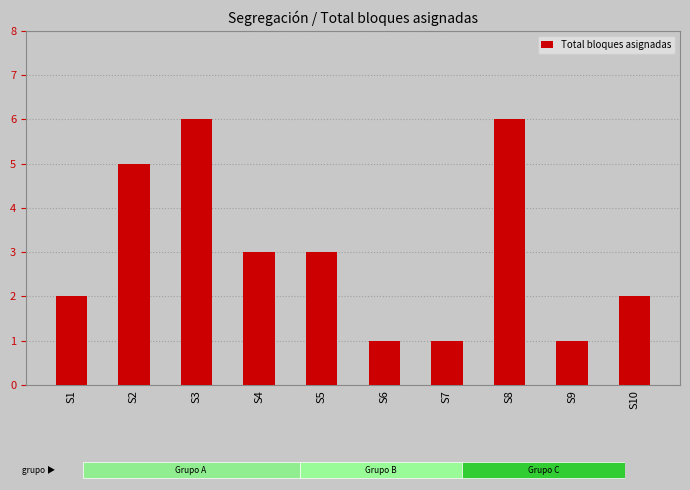

Rank the categories by value from highest to lowest.

S3, S8, S2, S4, S5, S1, S10, S6, S7, S9